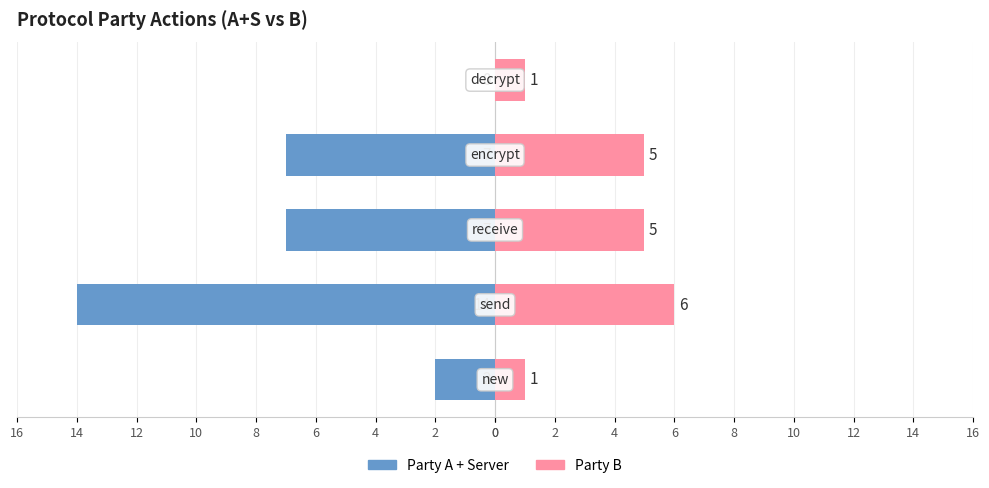

What are all the series names shown in the legend?

Party A + Server, Party B